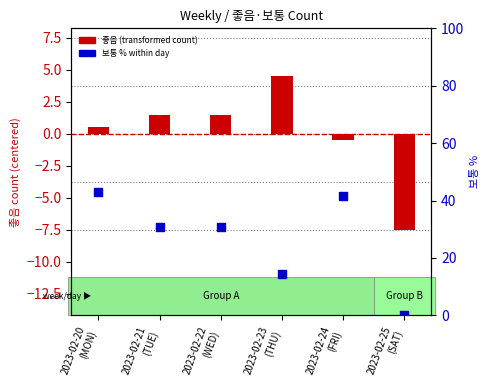

Which series reaches the minimum Y coordinate?

good count (centered)